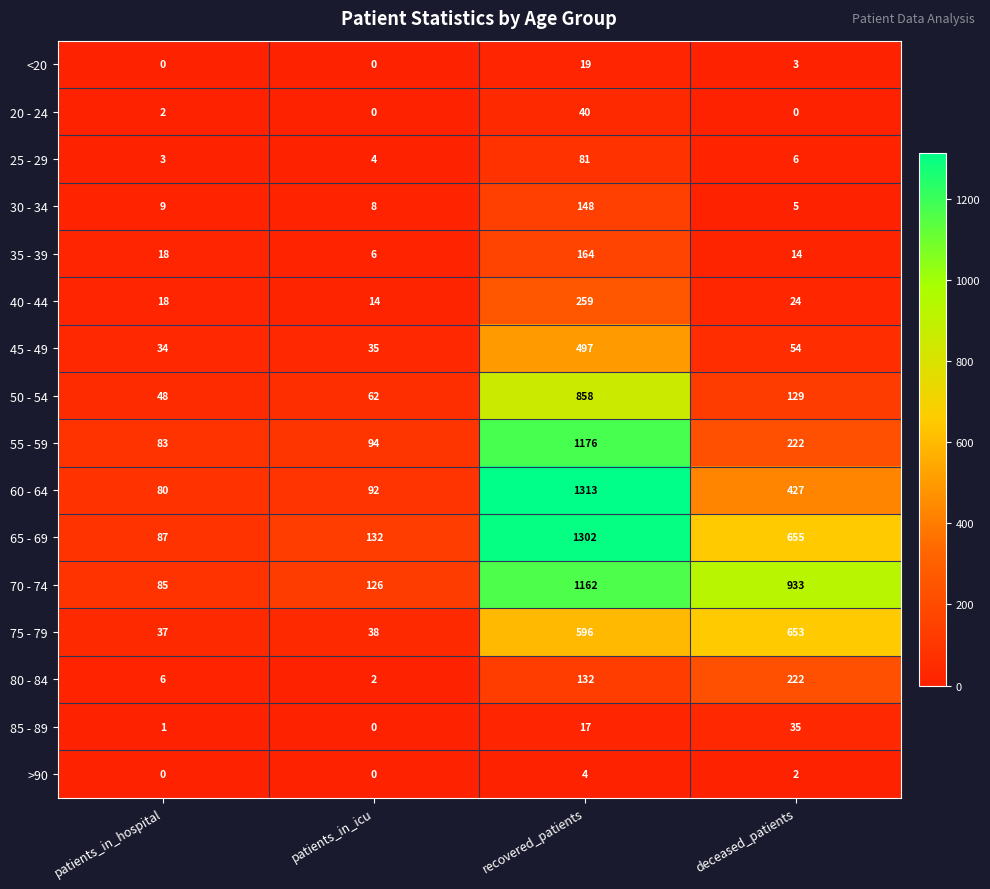

The value of 35 - 39 at patients_in_icu is 11. True or false?

False